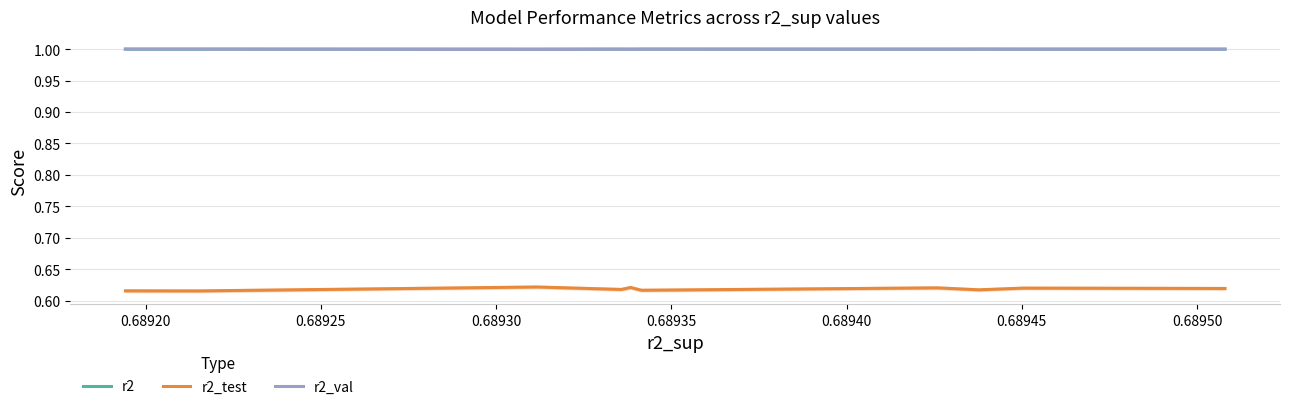

True or false: r2_val and r2_test cross at least once.

False